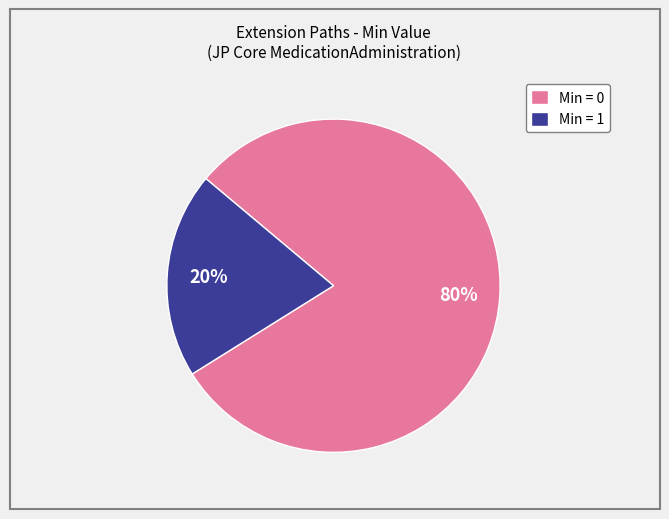

Count the number of slices in the pie.

2